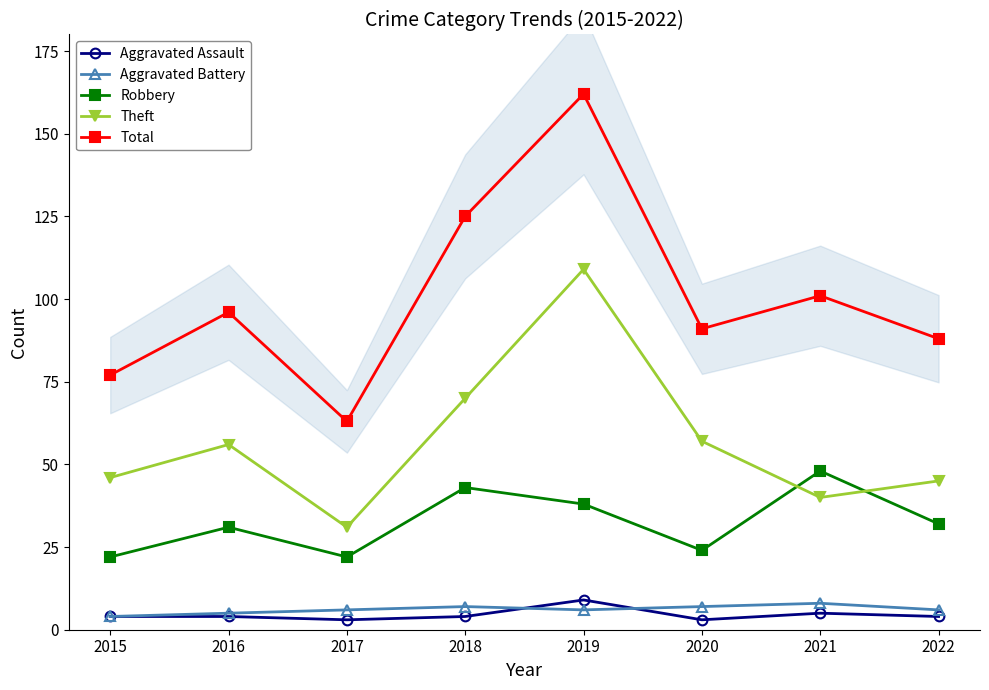

What is the difference between the second highest and minimum values in the Aggravated Assault series?

2